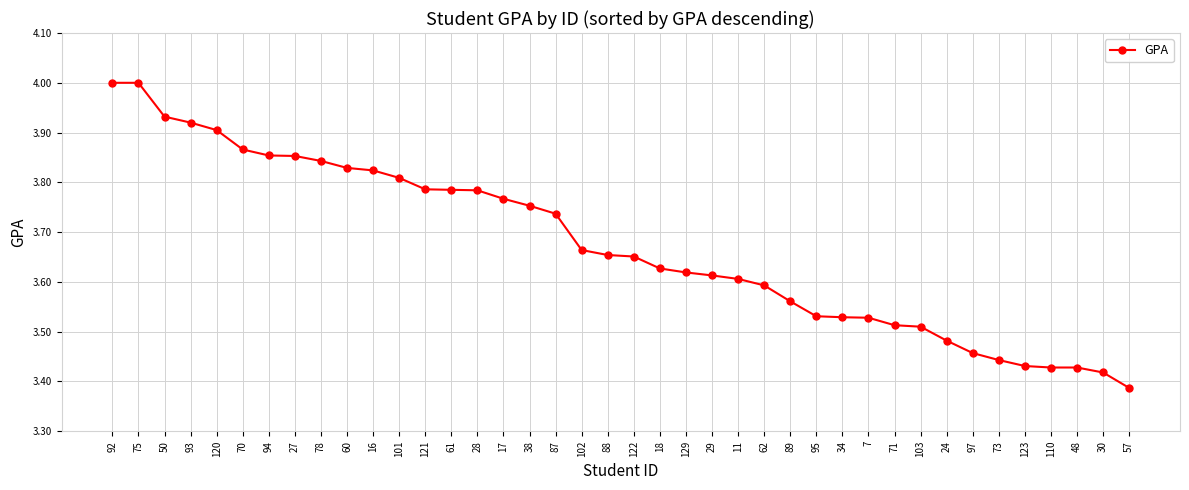

Which label corresponds to the smallest value in the chart?

57